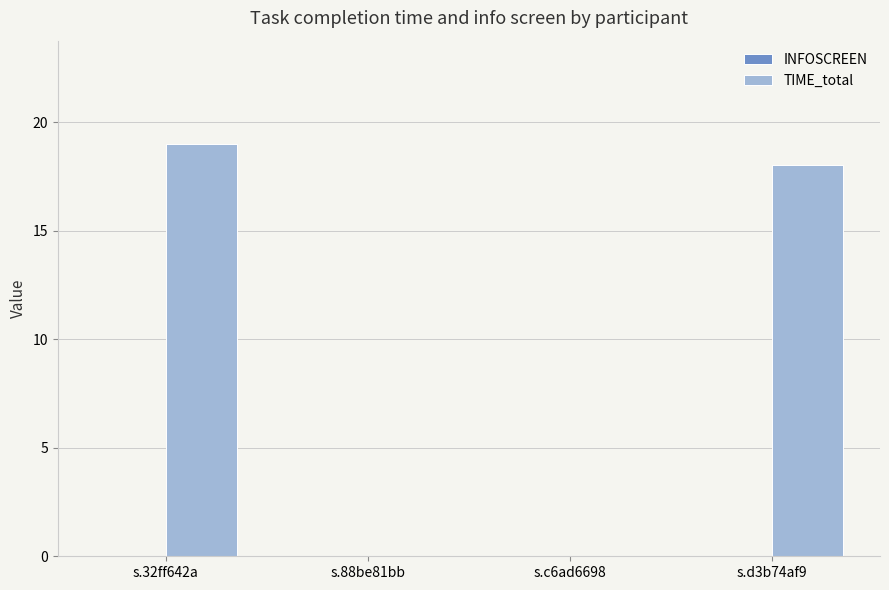

True or false: the data shows 19 at s.32ff642a.

True